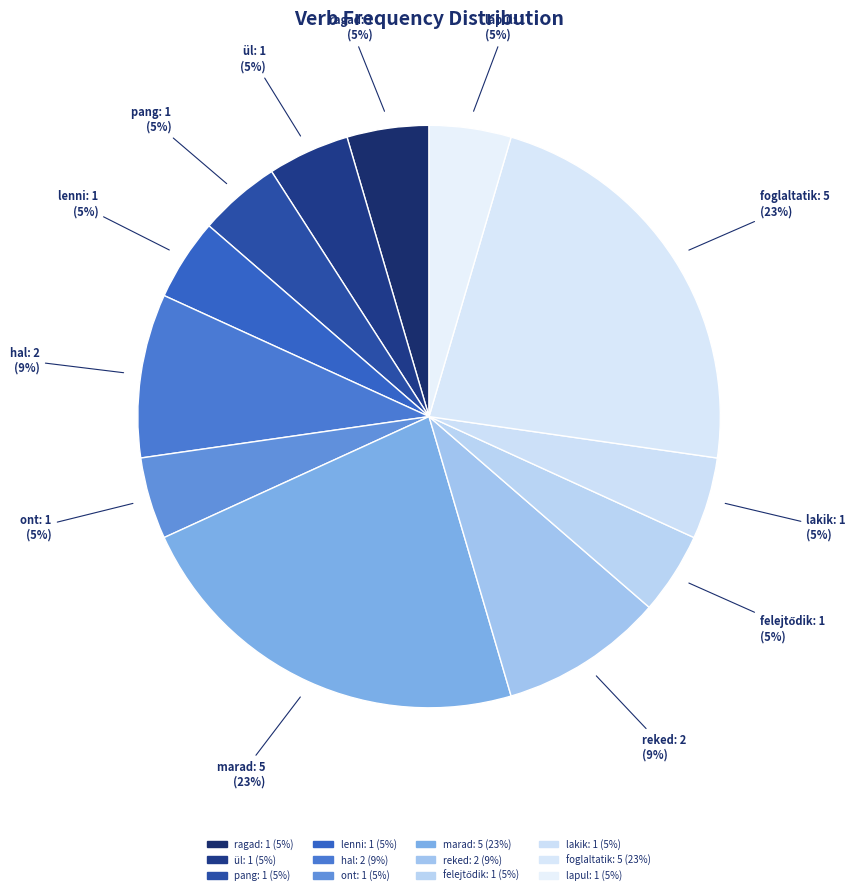

Which has a higher value, reked: 2 (9%) or marad: 5 (23%)?

marad: 5 (23%)